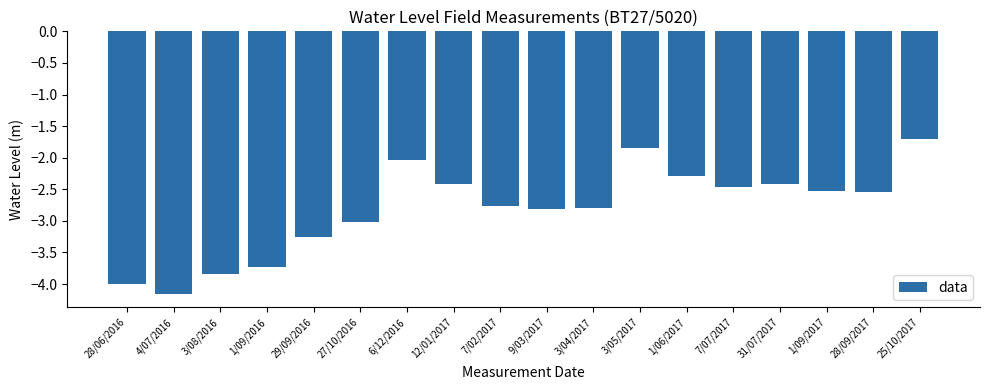

Read the value at 31/07/2017.

-2.4